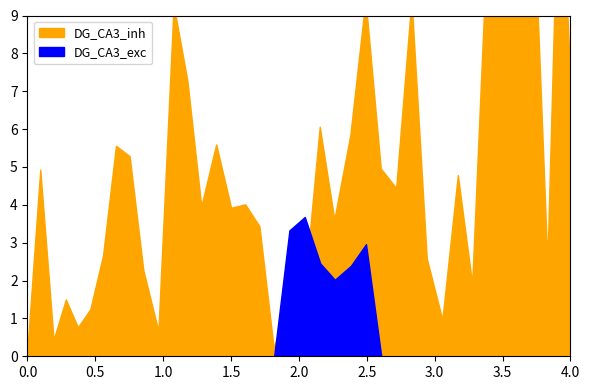

What are all the series names shown in the legend?

DG_CA3_exc, DG_CA3_inh